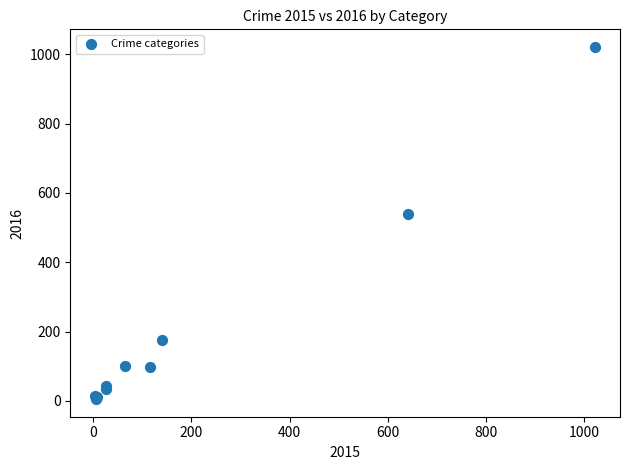

What Y value in the scatter plot is closest to 513?

540